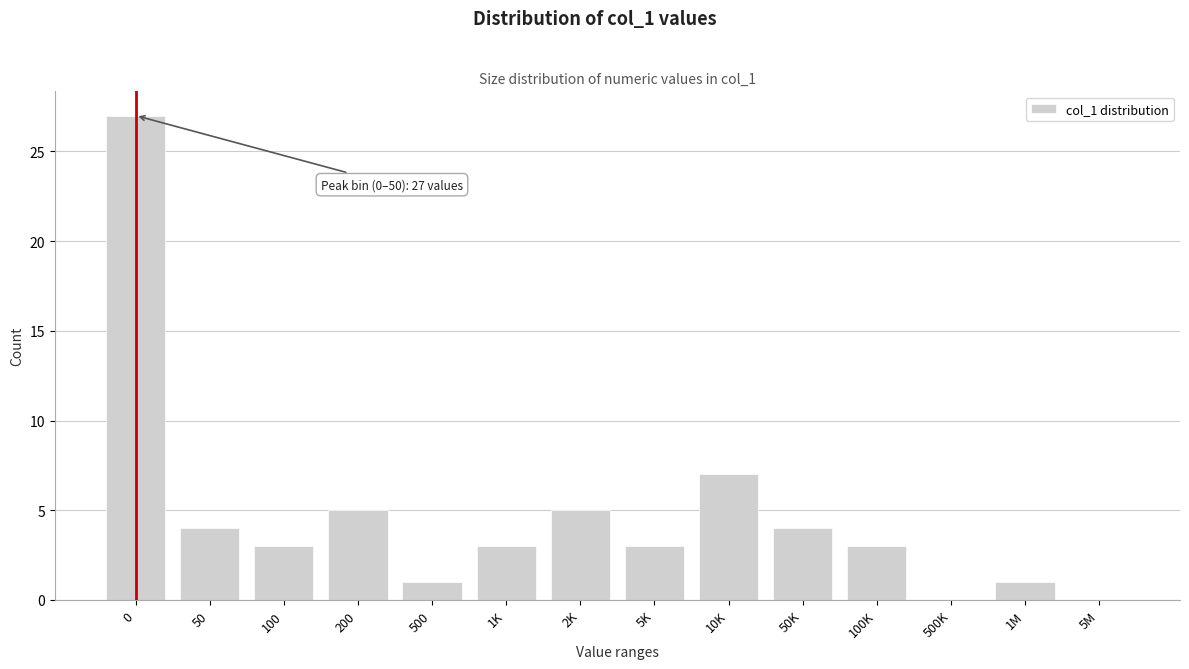

Reading right to left, list all the values displayed in this chart.

5M=0	1M=1	500K=0	100K=3	50K=4	10K=7	5K=3	2K=5	1K=3	500=1	200=5	100=3	50=4	0=27